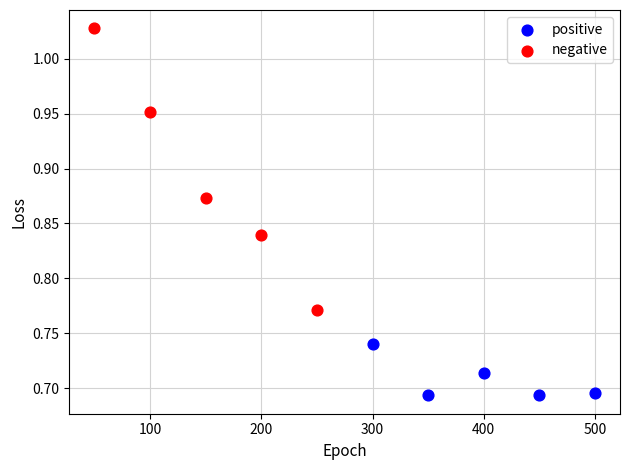

Which series reaches the maximum Y coordinate?

negative